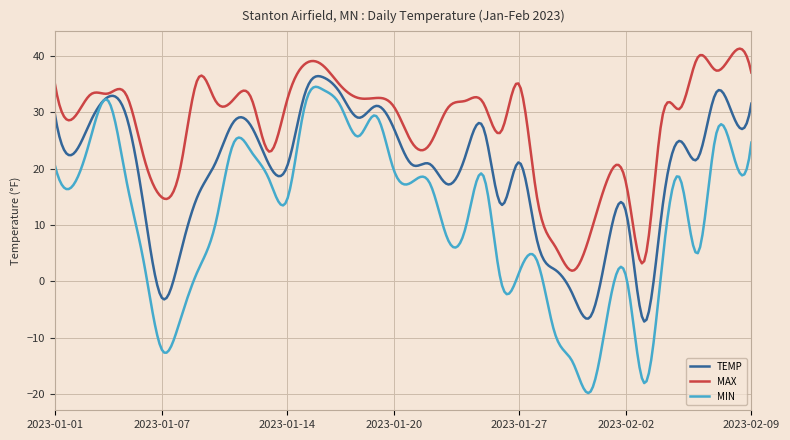

What is the smallest value displayed?

-19.8